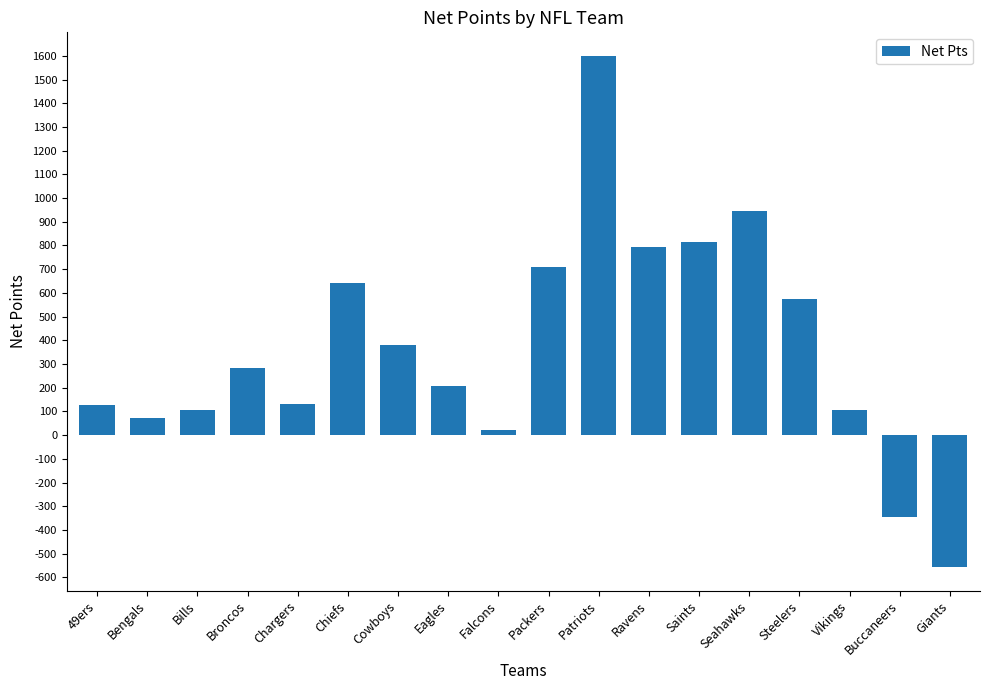

How many bars are there in total?

18